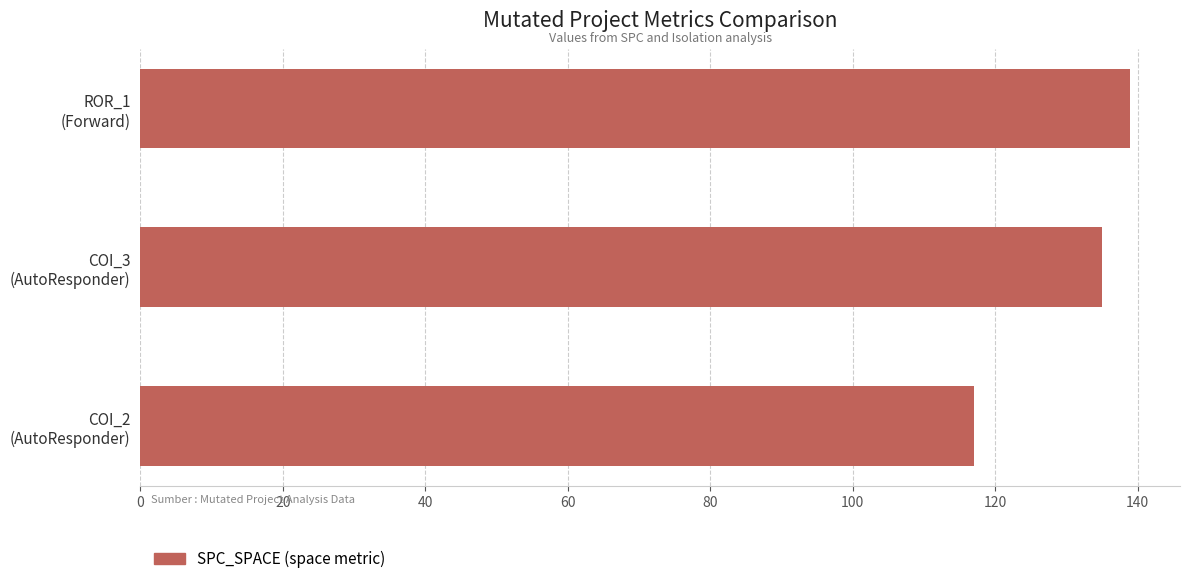

What is the minimum value shown in the chart?

117